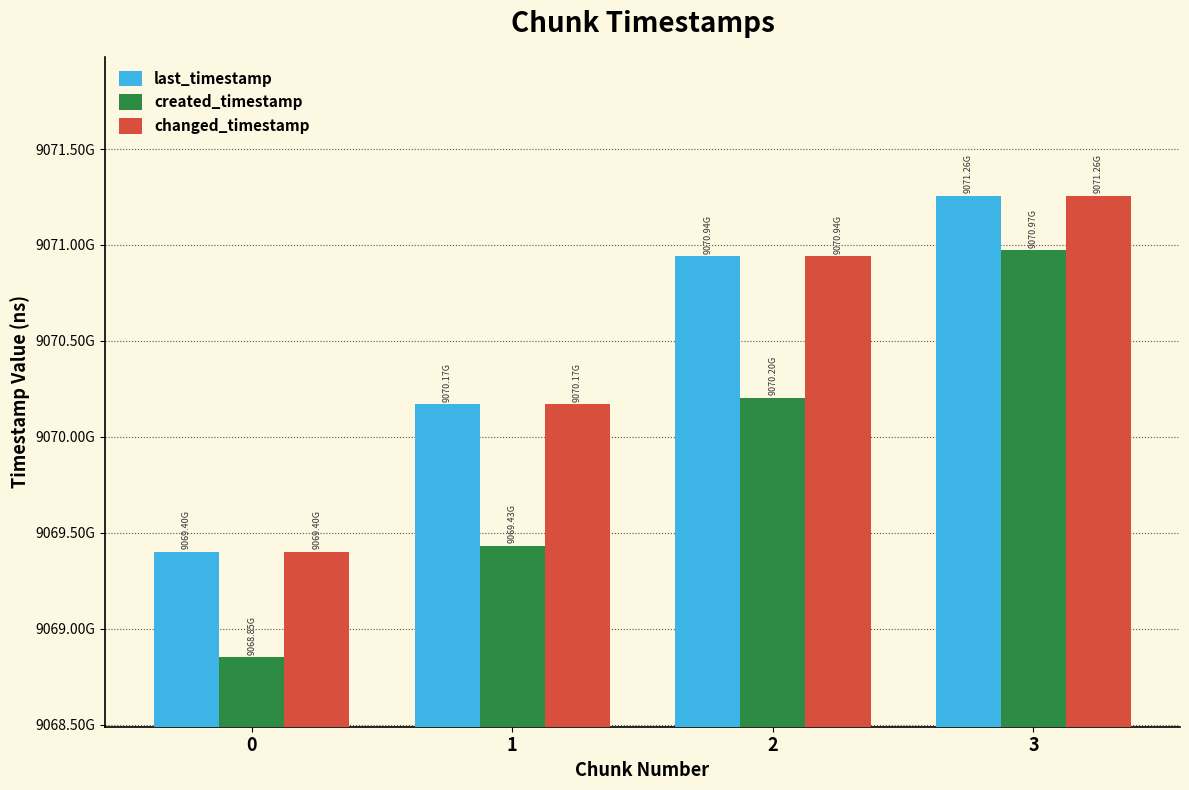

Does the chart contain stacked bars?

No